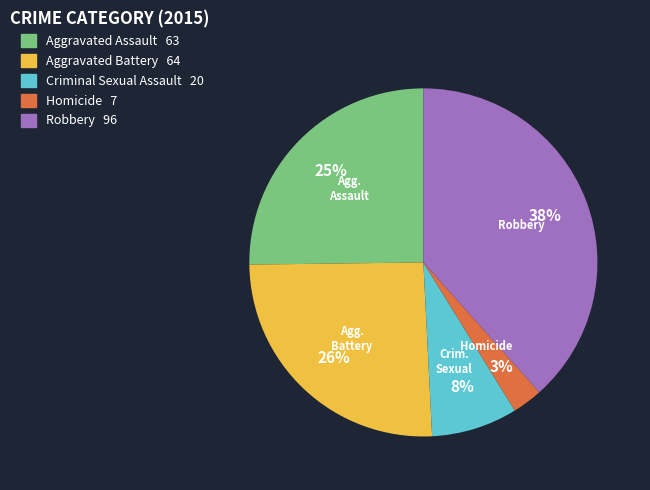

Is there a majority slice in this chart?

No